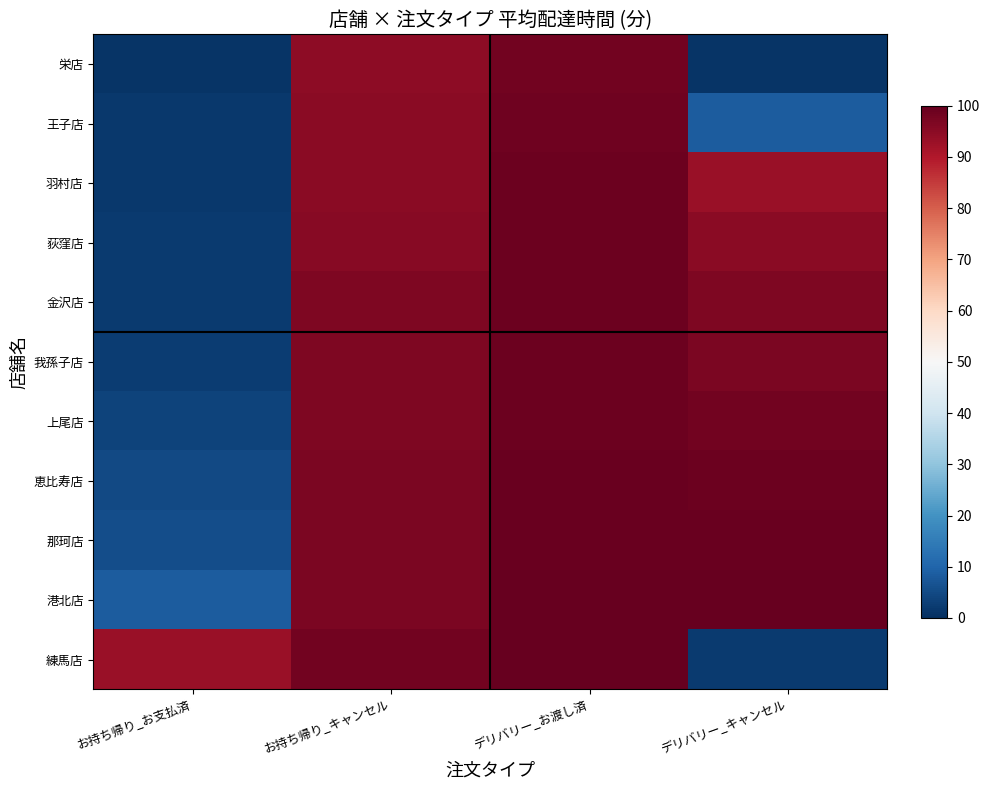

At which category is the sum across all series the highest?

デリバリー_お渡し済